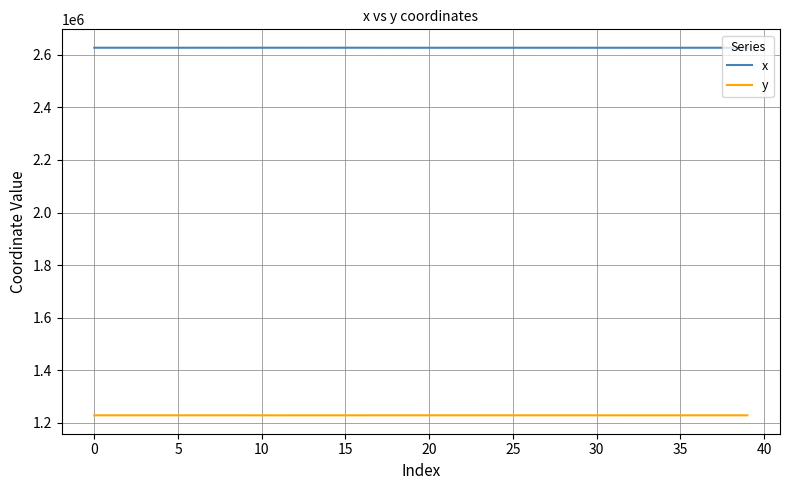

Which series has the largest total across all categories?

x